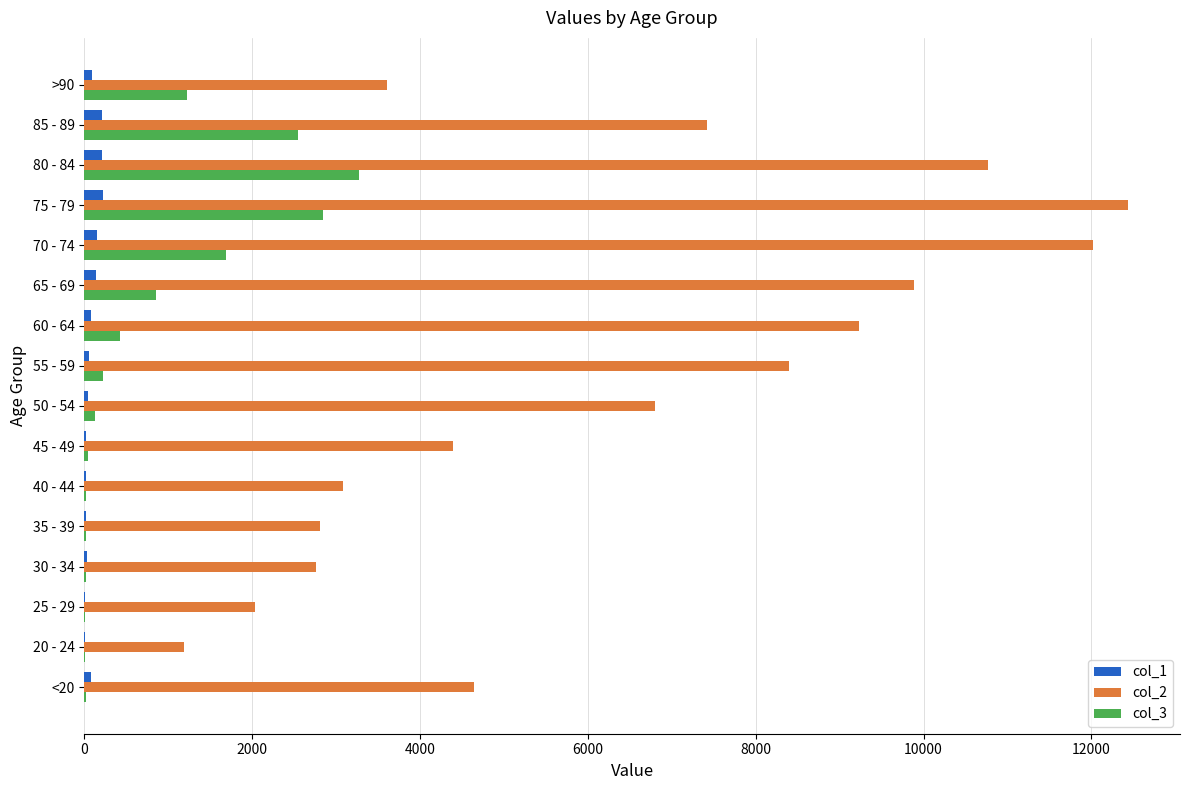

The value of col_3 at 80 - 84 is 1136. True or false?

False